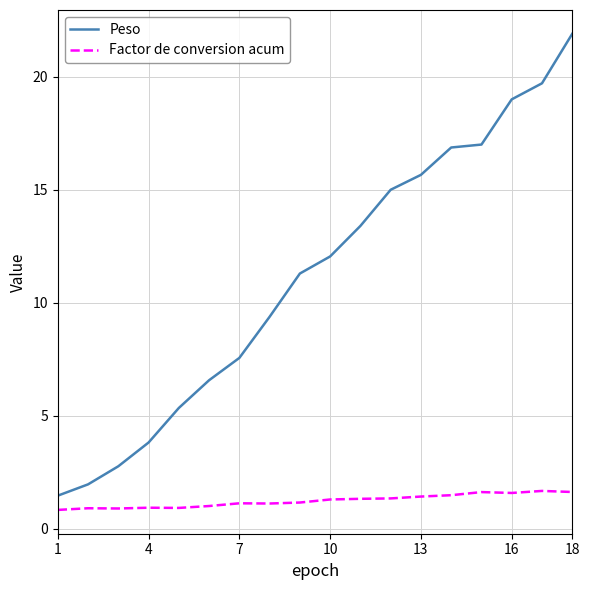

Which series has the largest total across all categories?

Peso